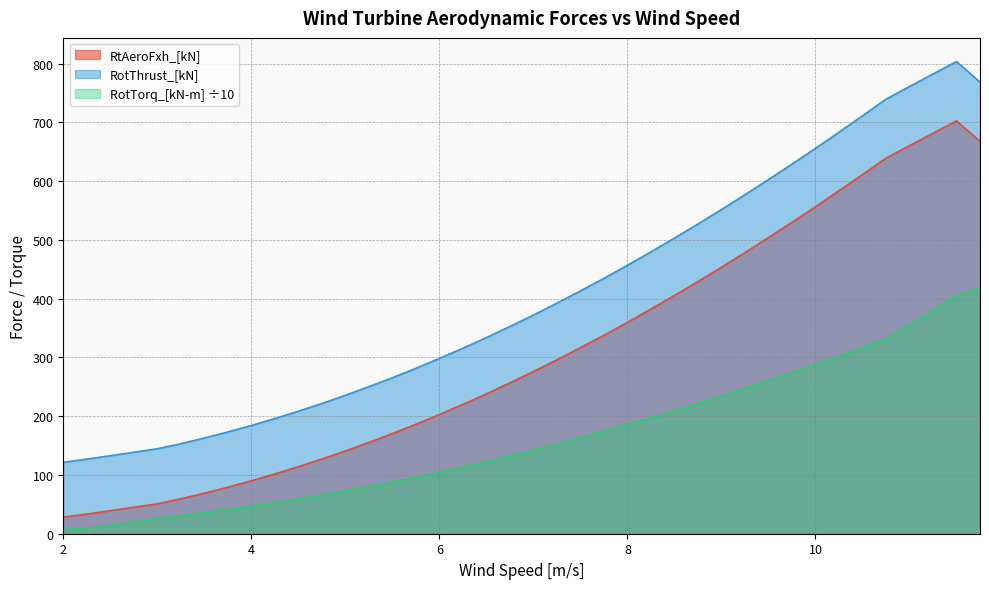

Reading left to right, list all the values displayed in this chart.

RtAeroFxh_[kN]: 28.2	33.4	39.2	45.0	50.9	59.5	69.0	79.1	90.1	101.7	114.1	127.1	140.9	155.4	170.5	186.3	202.9	220.1	238.0	256.7	276.0	295.9	316.6	337.8	359.7	382.3	405.5	429.1	453.5	478.5	504.0	529.9	556.5	583.7	611.2	639.3	660.5	681.6	702.7	667.9
RotThrust_[kN]: 121.6	126.9	132.8	138.7	144.6	153.2	162.9	173.1	184.2	196.0	208.5	221.7	235.6	250.3	265.4	281.4	298.4	315.8	333.9	352.7	372.2	392.4	413.3	434.7	456.9	479.7	503.2	527.1	551.7	577.0	602.8	629.0	655.9	683.4	711.3	739.6	761.1	782.4	803.7	768.6
RotTorq_[kN-m]: 6.5	9.7	14.2	19.6	25.8	30.7	35.6	40.9	46.5	52.5	58.8	65.6	72.6	80.1	87.9	96.0	104.5	113.4	122.6	132.2	142.2	152.4	163.1	174.0	185.3	197.0	209.0	221.3	234.0	247.0	260.3	273.9	287.8	302.1	316.7	331.6	355.0	379.6	404.8	418.0